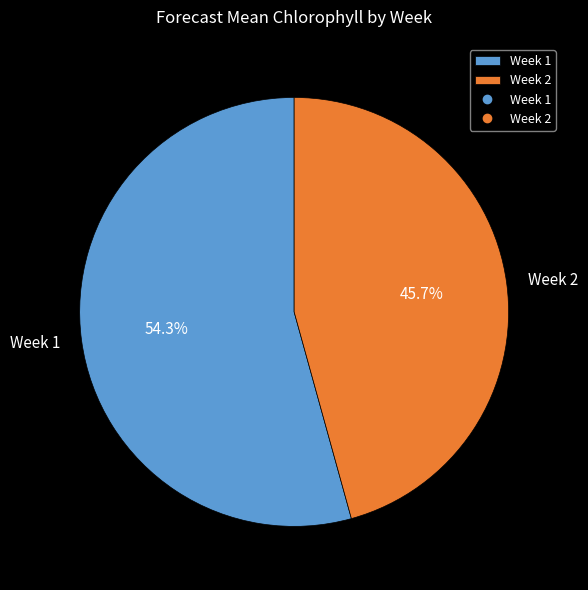

What percentage is the Week 2 slice, to the nearest percent?

46%